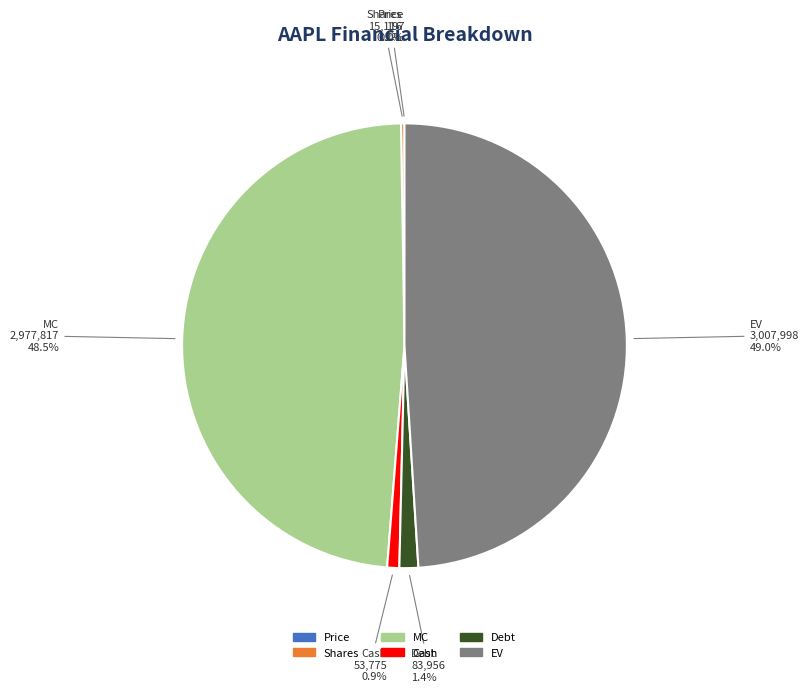

Is there any slice that represents more than half of the pie?

No